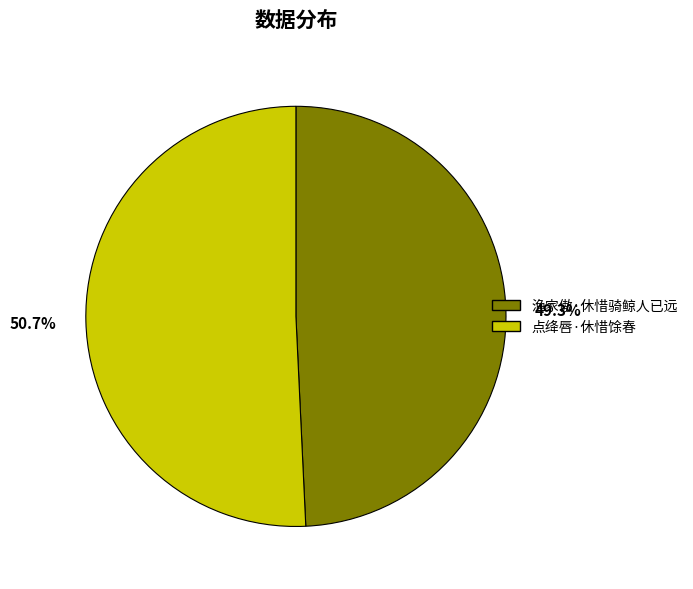

What percentage do 渔家傲·休惜骑鲸人已远 and 点绛唇·休惜馀春 together represent?

100.0%